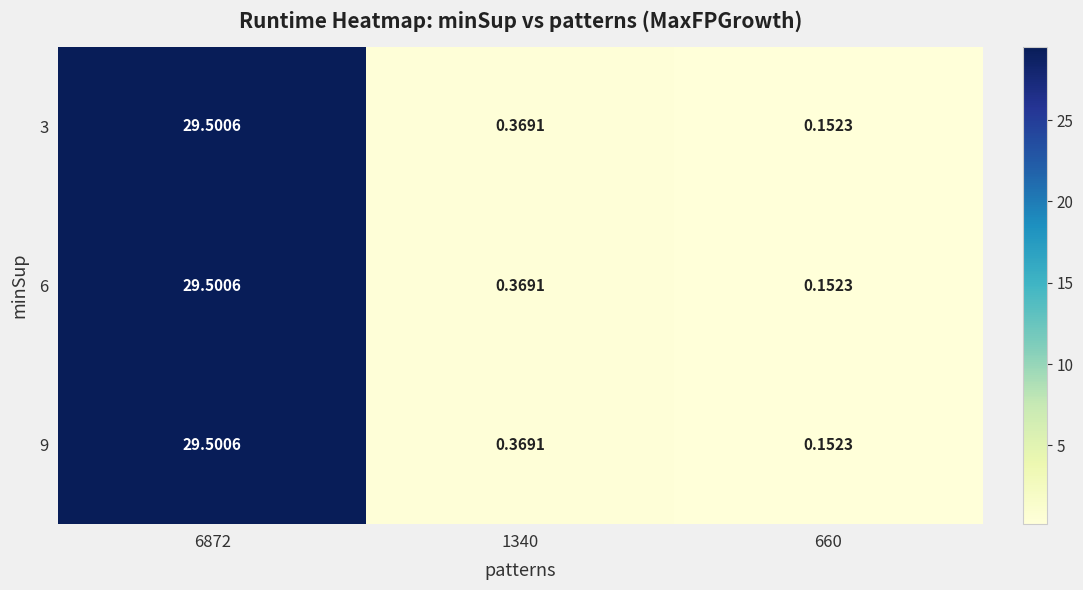

Is the value of 3 at 6872 greater than the value of 9 at 1340?

Yes